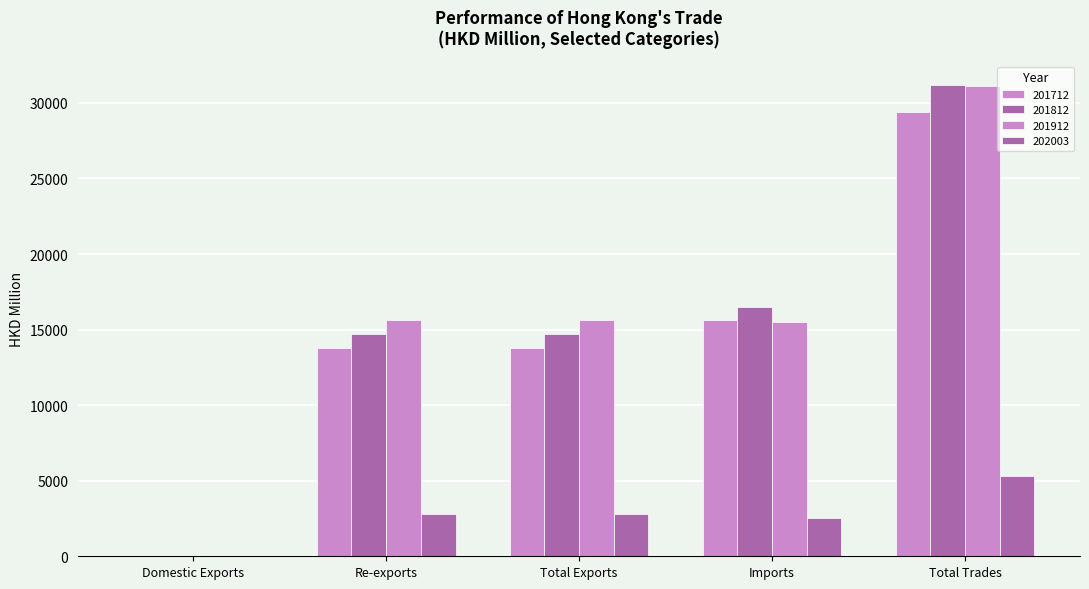

Reading left to right, list all the values displayed in this chart.

201712: Domestic Exports=3.6	Re-exports=13787.0	Total Exports=13790.6	Imports=15605.4	Total Trades=29396.0
201812: Domestic Exports=1.1	Re-exports=14681.3	Total Exports=14682.4	Imports=16526.0	Total Trades=31208.3
201912: Domestic Exports=6.1	Re-exports=15632.3	Total Exports=15638.4	Imports=15507.5	Total Trades=31145.9
202003: Domestic Exports=2.5	Re-exports=2771.9	Total Exports=2774.4	Imports=2526.9	Total Trades=5301.3